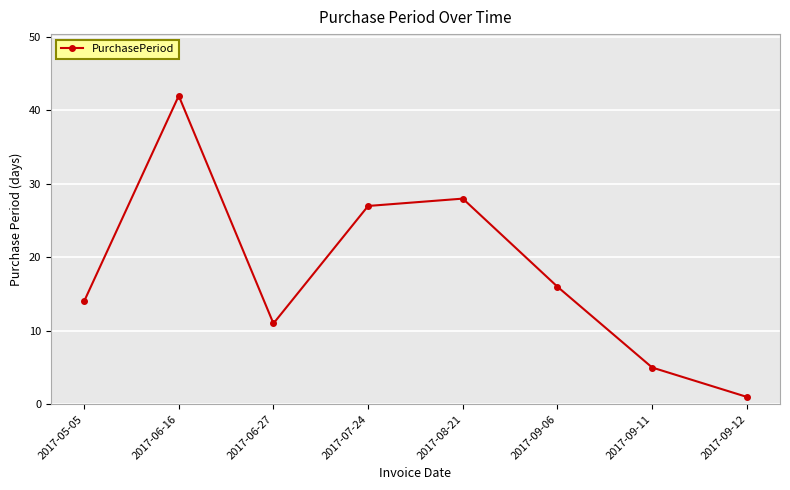

What is the minimum value shown in the chart?

1